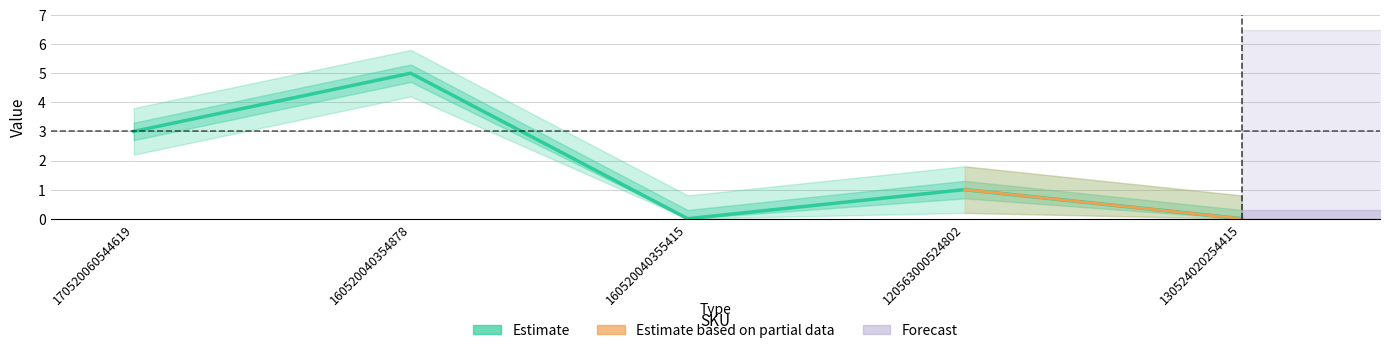

What position from the right is 160520040355415?

3